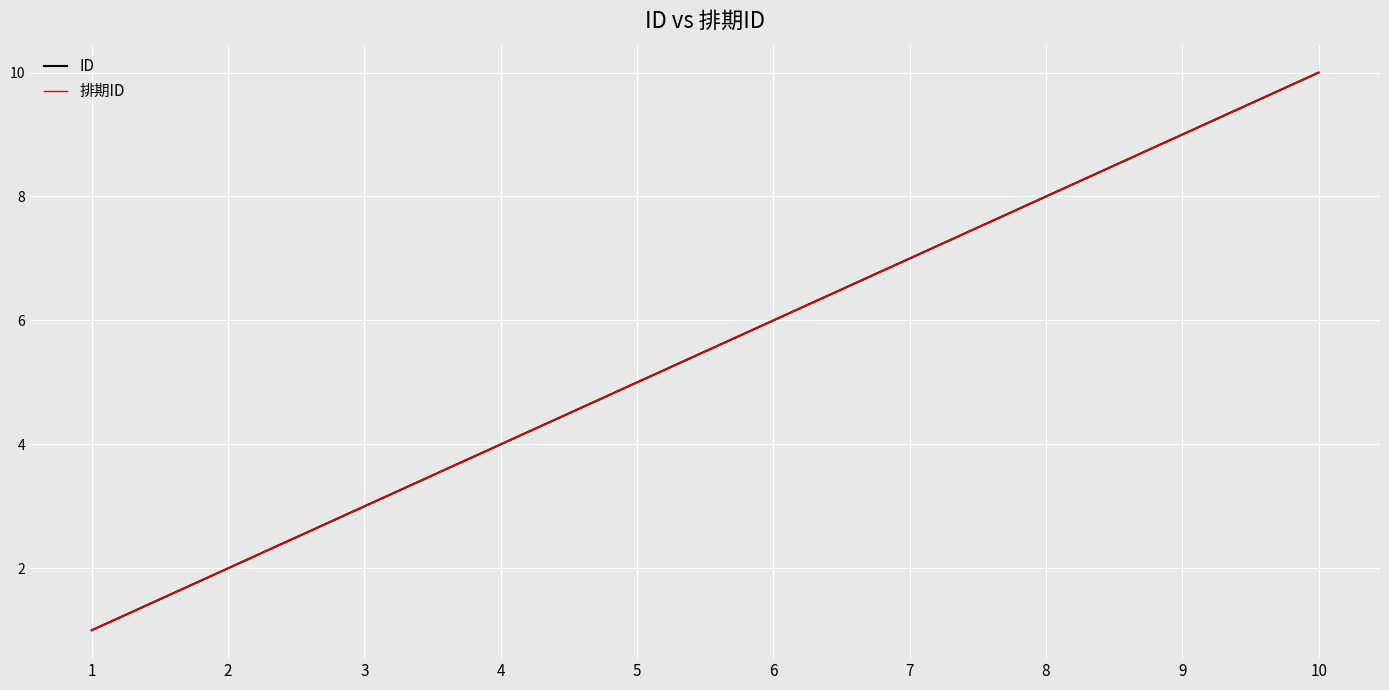

Is this an area chart (filled region under the line)?

No